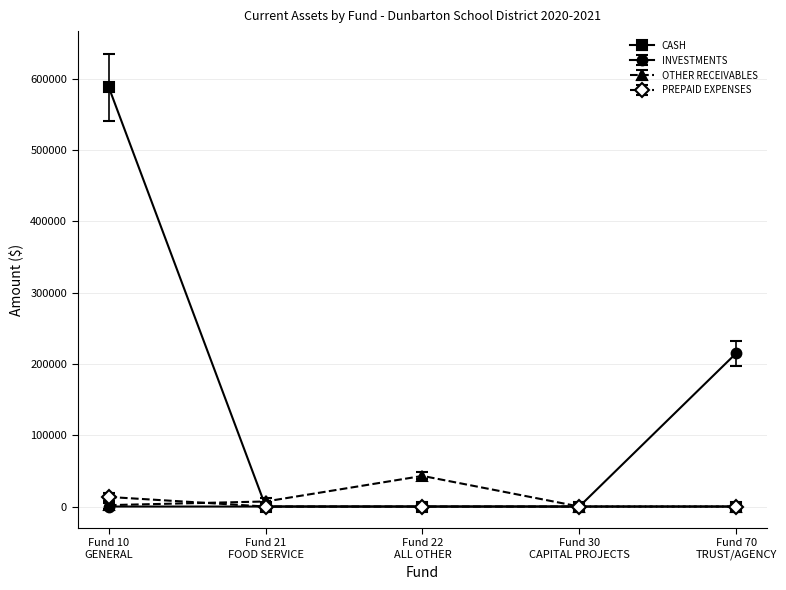

What is the label of the 2nd point from the left?

Fund 21
FOOD SERVICE